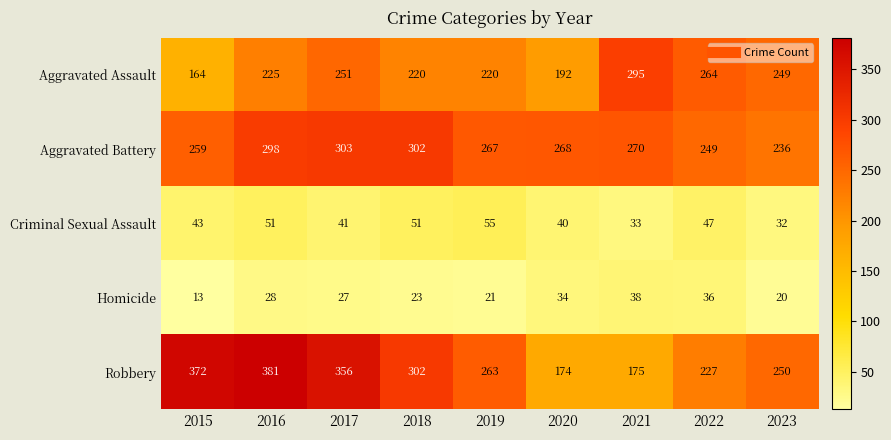

What is the difference between the Homicide values at 2017 and 2023?

7